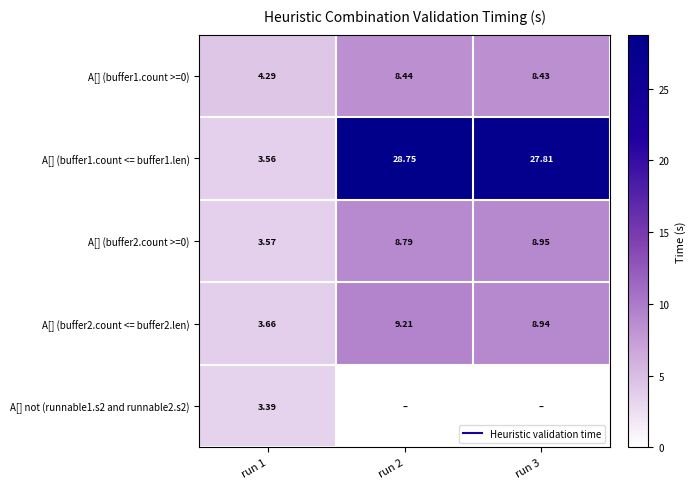

At how many categories does at least one series exceed 4?

3